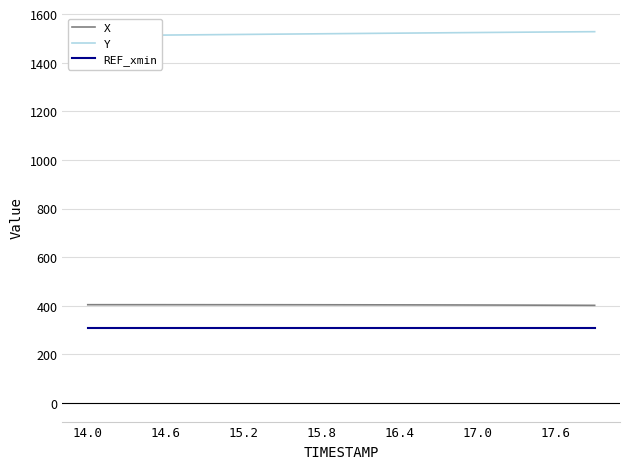

True or false: Y and X intersect in this chart.

False